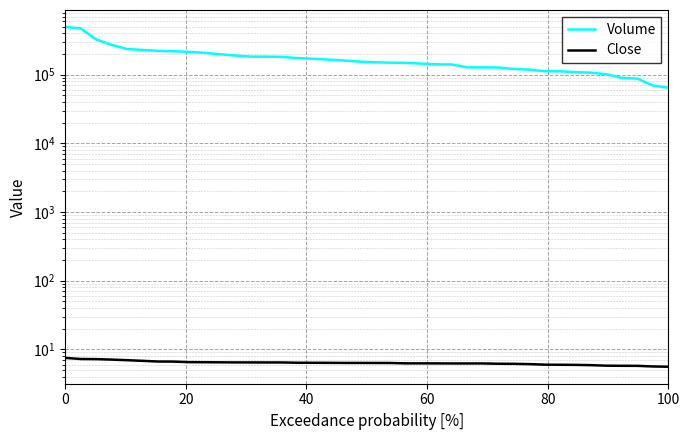

What is the highest value of the Close series?

7.5